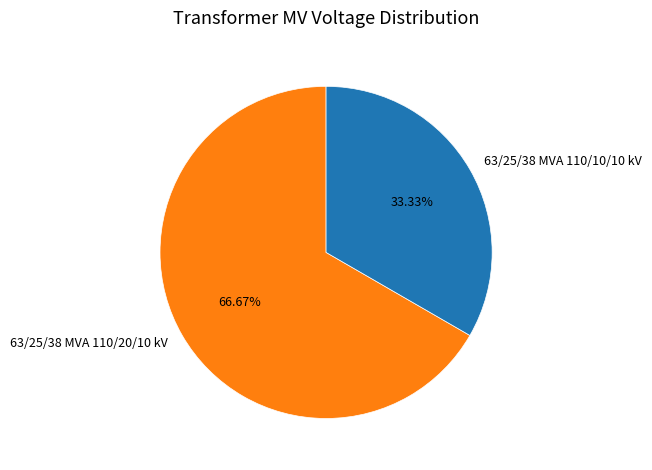

True or false: 63/25/38 MVA 110/10/10 kV accounts for 47% of the total.

False